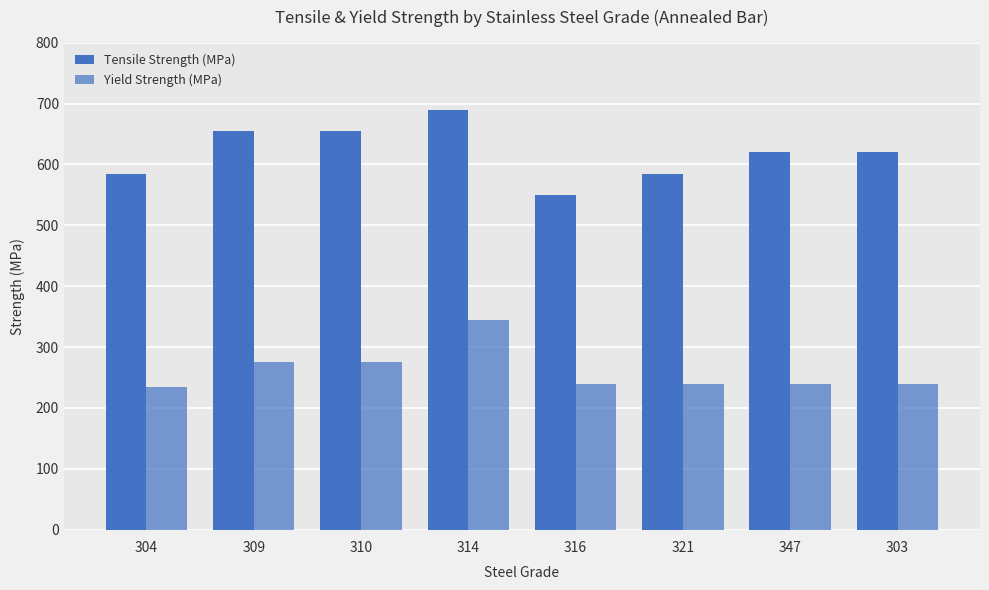

What is the greatest value displayed?

689